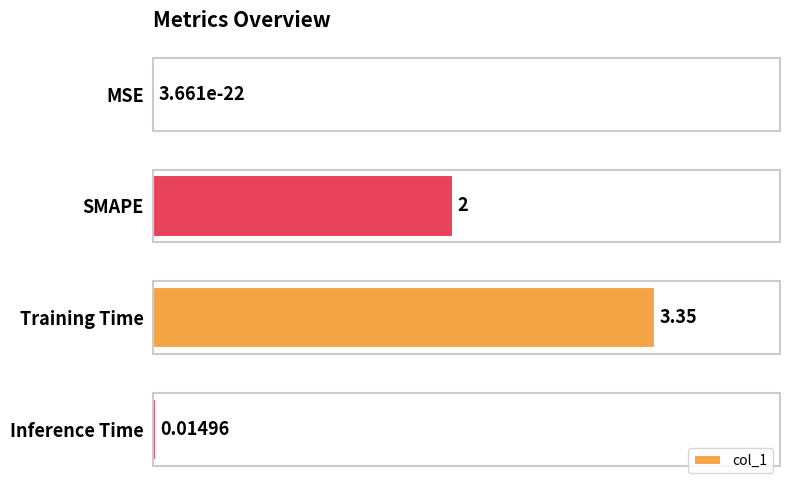

Which has a higher value, SMAPE or MSE?

SMAPE